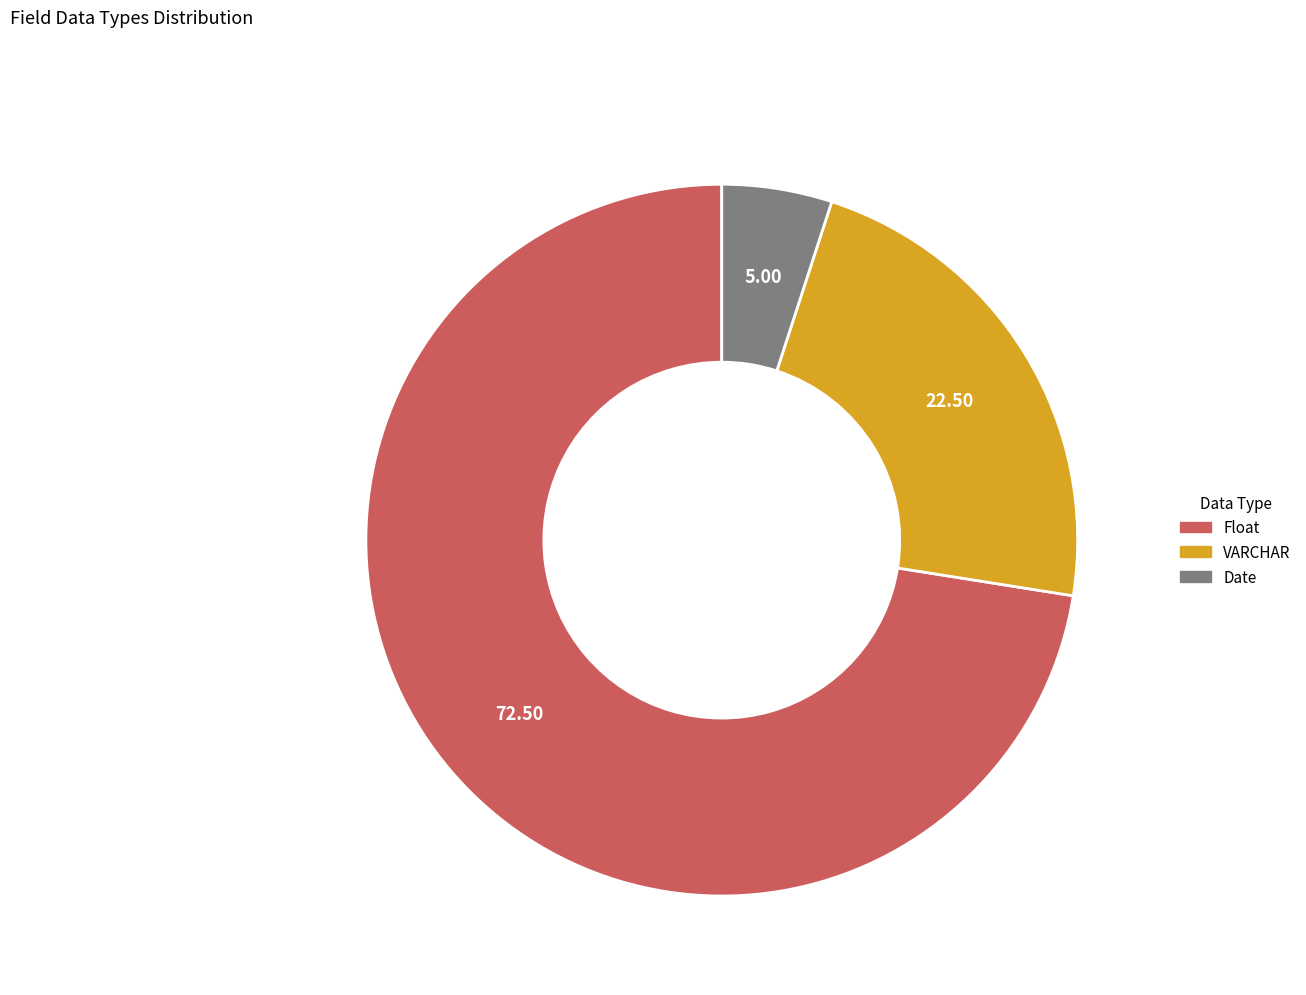

True or false: VARCHAR accounts for 22% of the total.

True